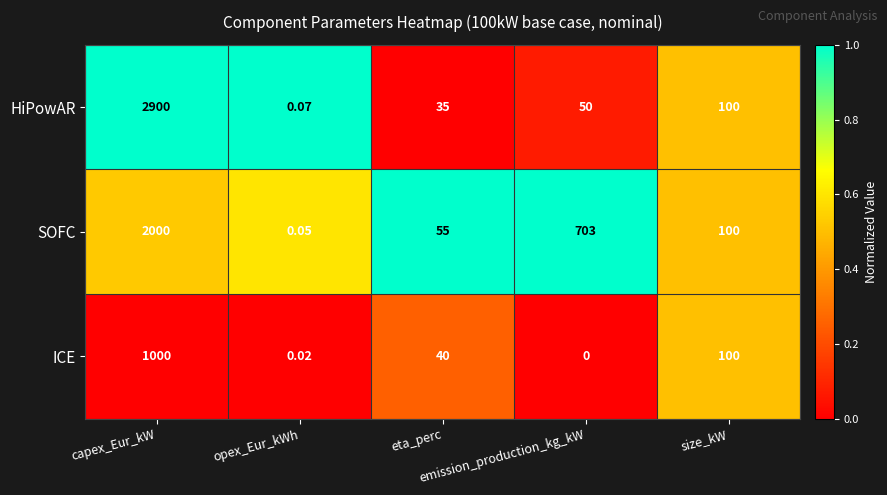

Which series has the largest total across all categories?

HiPowAR